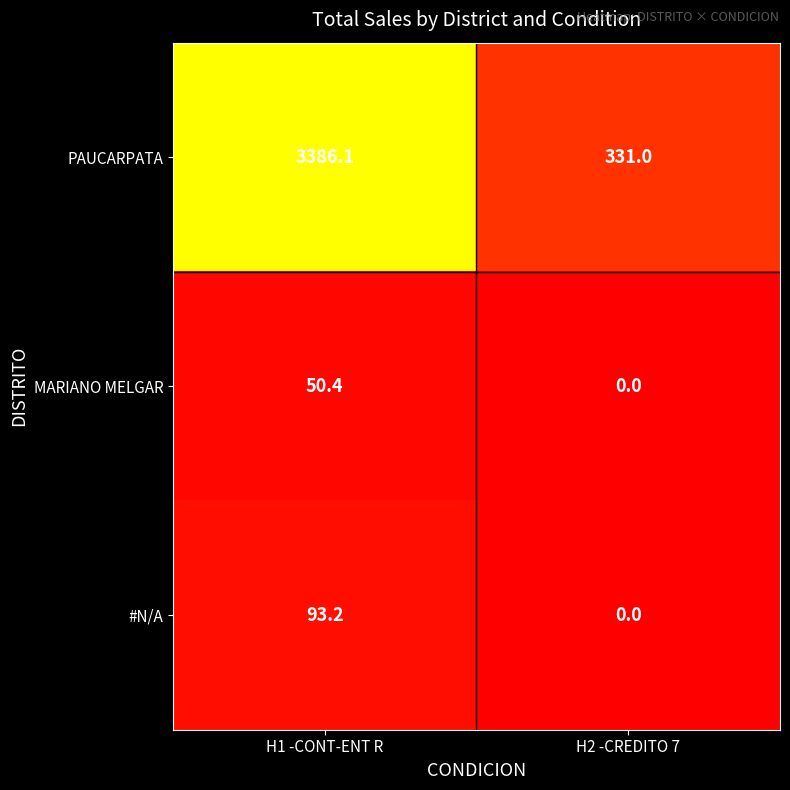

The value of #N/A at H2 -CREDITO 7 is 0.0. True or false?

True